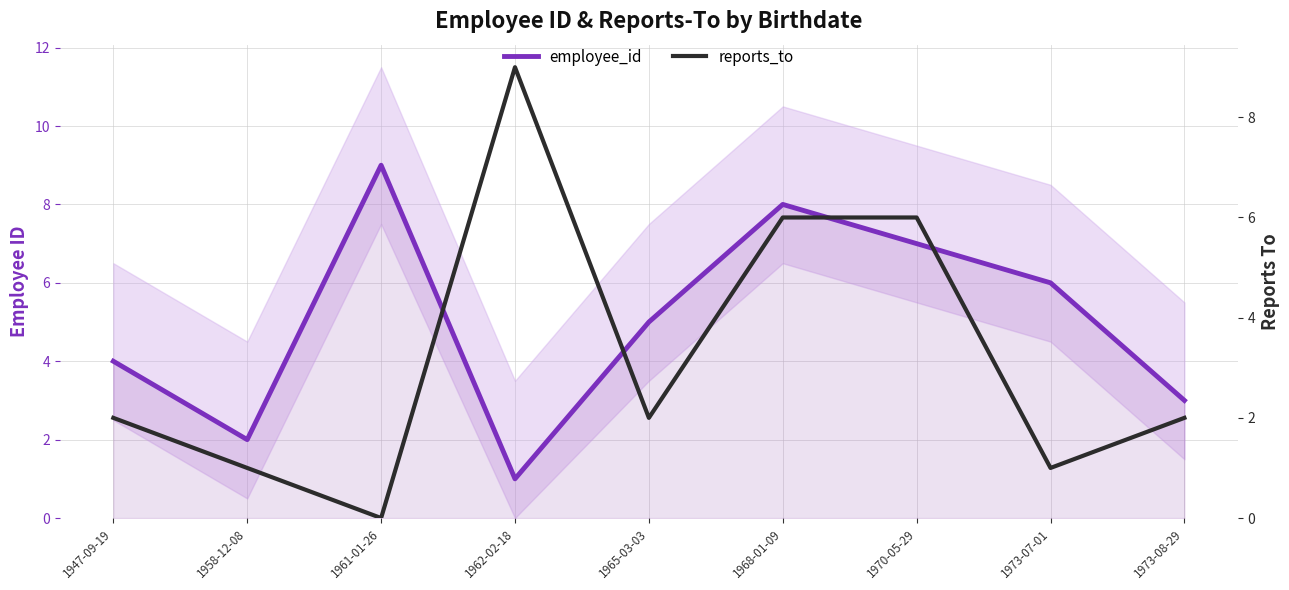

How many lines are shown in the chart?

2